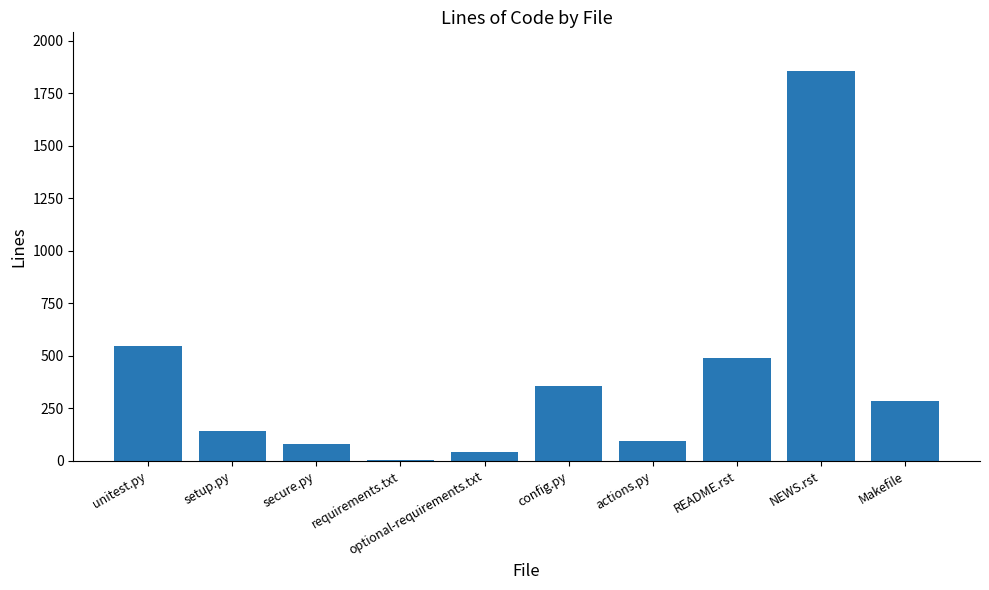

Is it true that the value at optional-requirements.txt is 41?

True